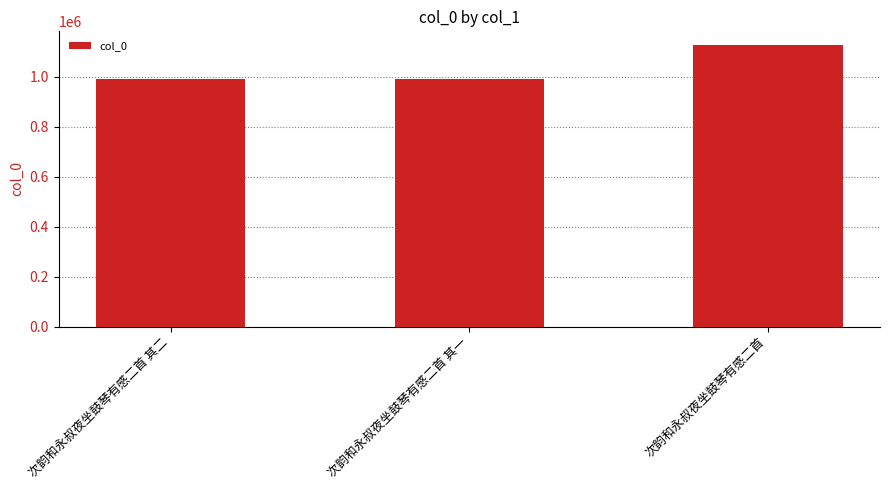

What is the greatest value displayed?

1126548